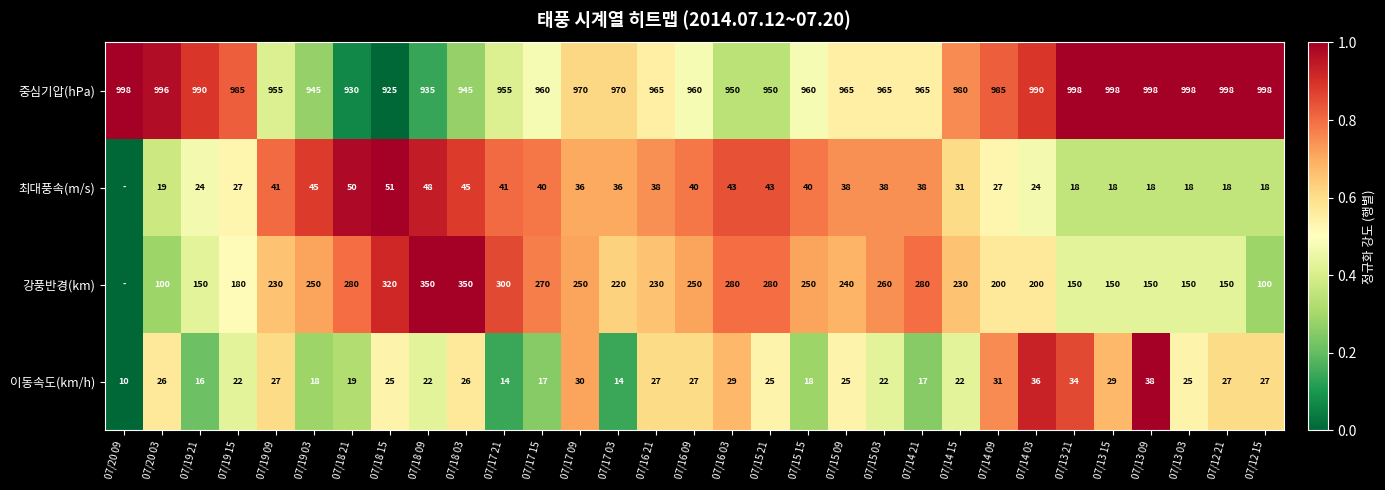

Where does the 중심기압(hPa) series first go above 965?

07/20 09